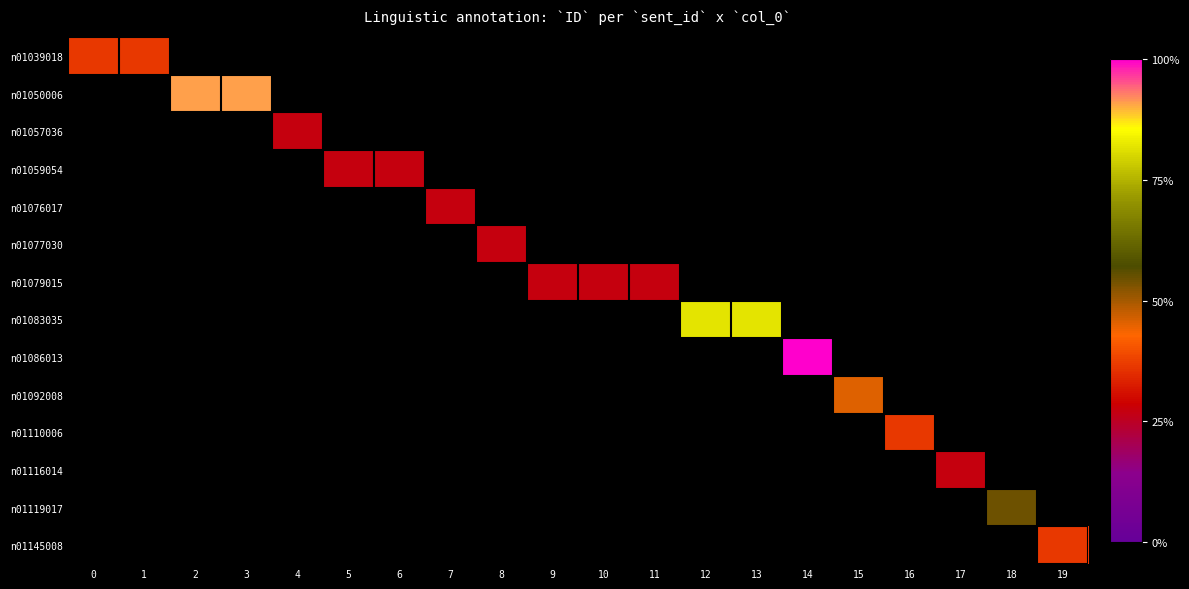

Which category has the highest value across all series?

14